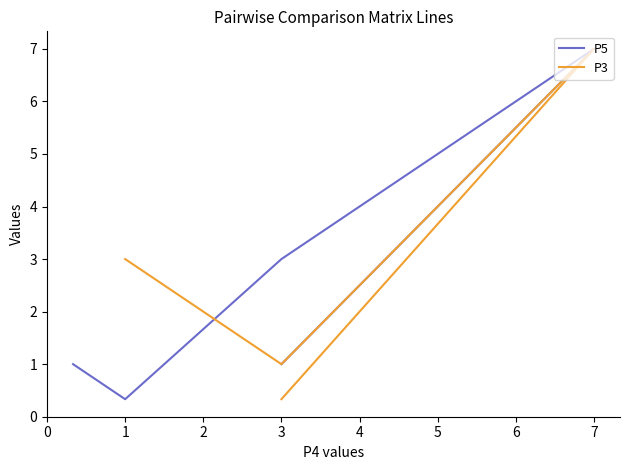

True or false: the data shows 0.3 at 4.

False